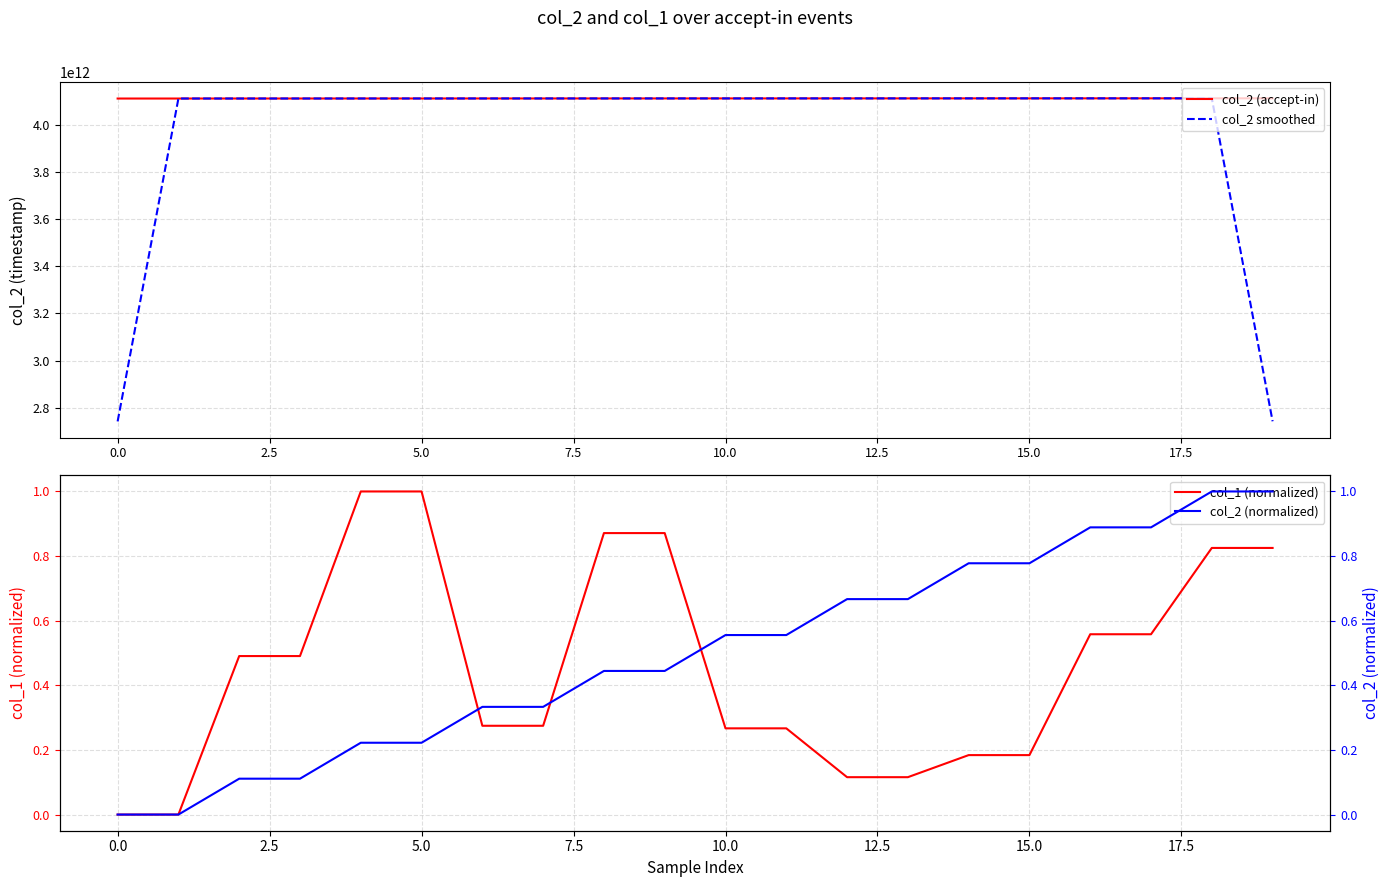

The col_2 smoothed series shows 2741382012491.0 at 0.0. True or false?

True